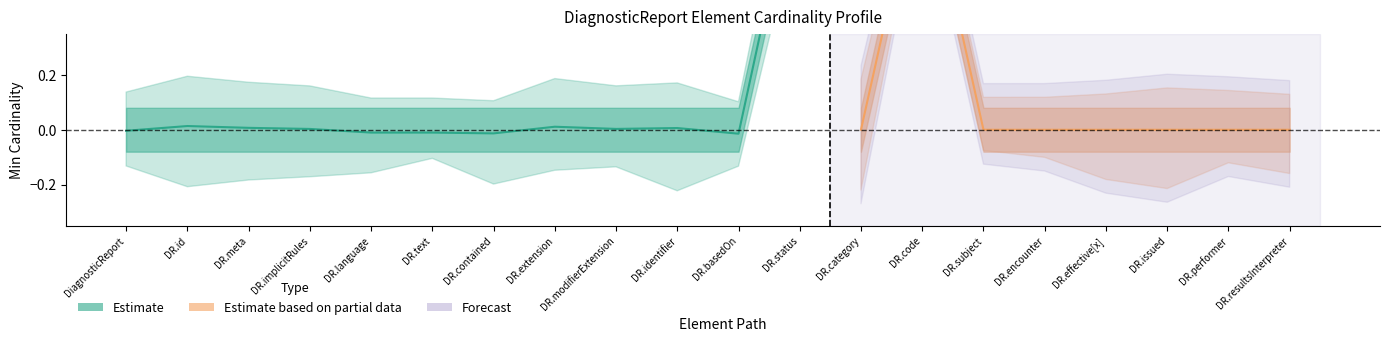

What is the label of the 2nd point from the left?

DiagnosticReport.id